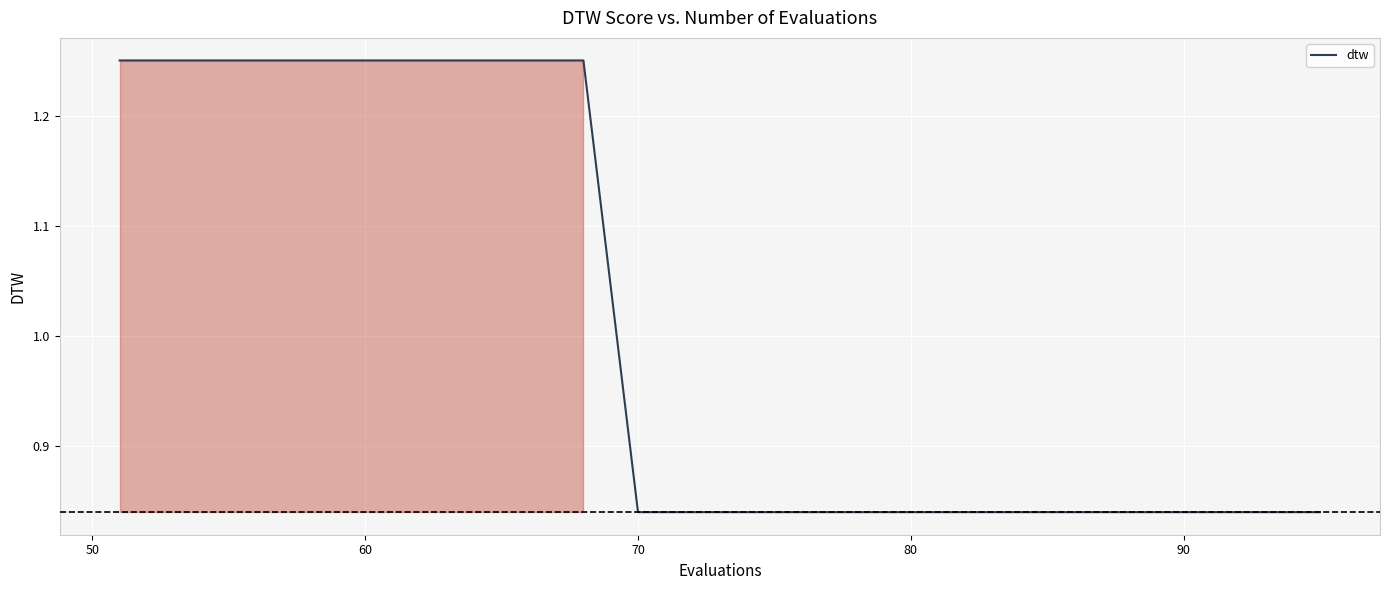

What is the difference between the maximum and minimum values?

0.4